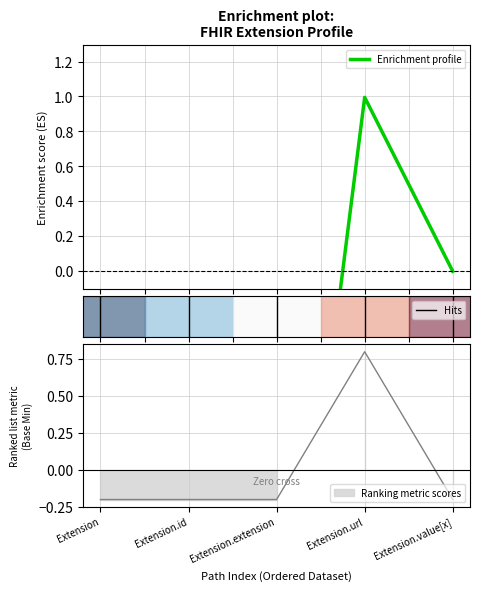

List the labels in order of value, largest first.

Extension.url, Extension, Extension.id, Extension.extension, Extension.value[x]